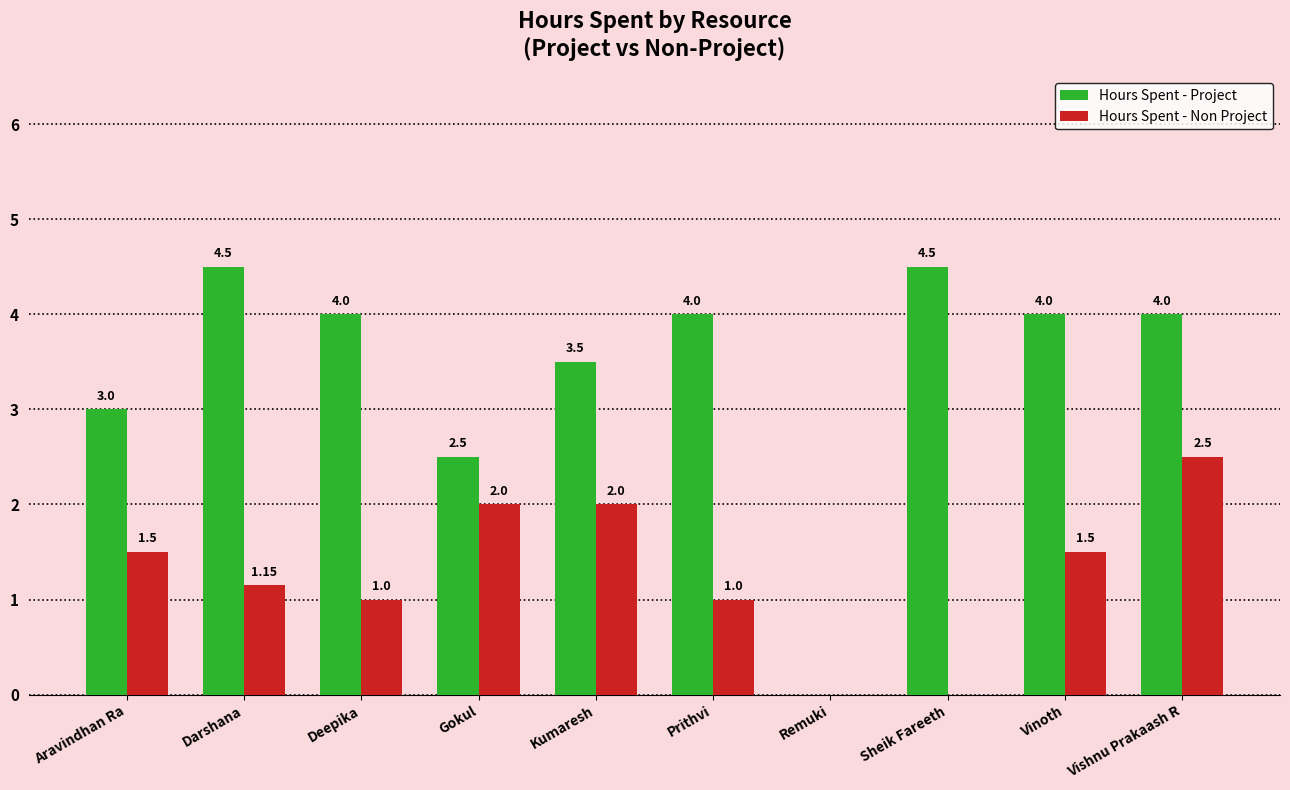

Where does the Hours Spent - Non Project series first go above 1?

Aravindhan Ra